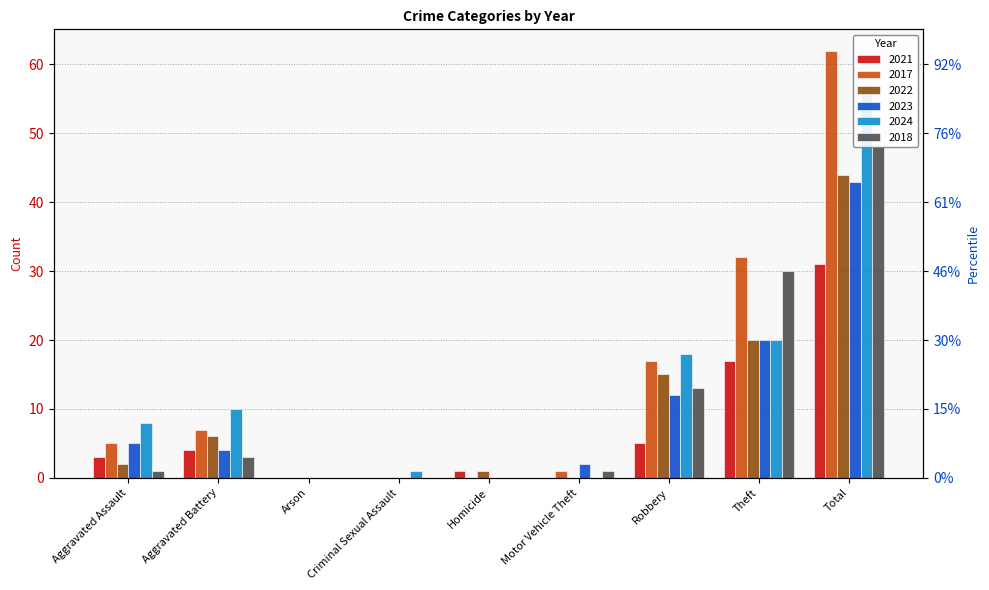

How many categories are shown in the chart?

9